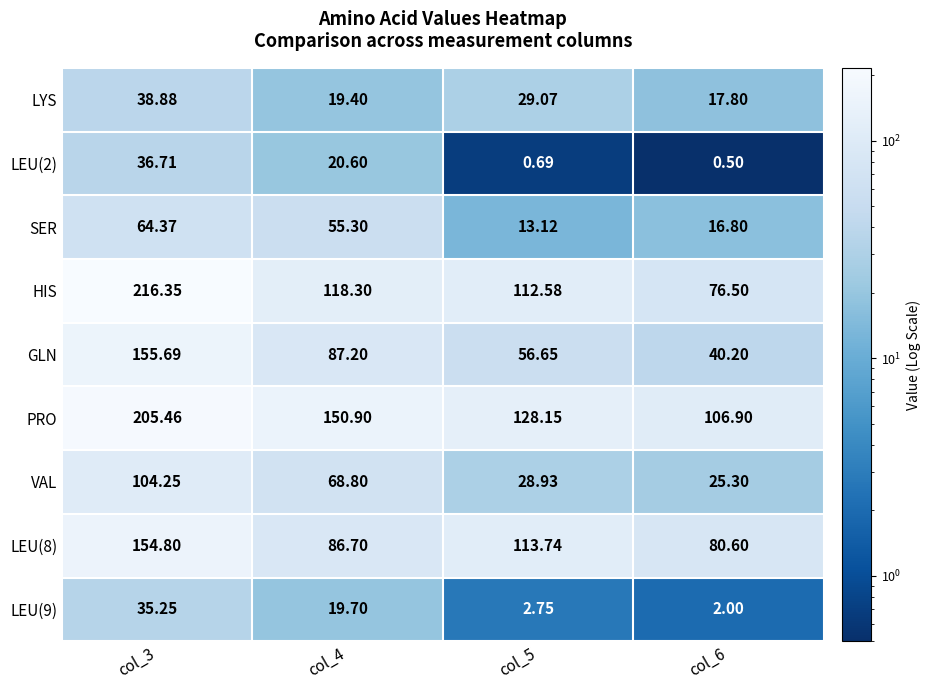

What is the spread (max minus min) of values at col_5?

127.5